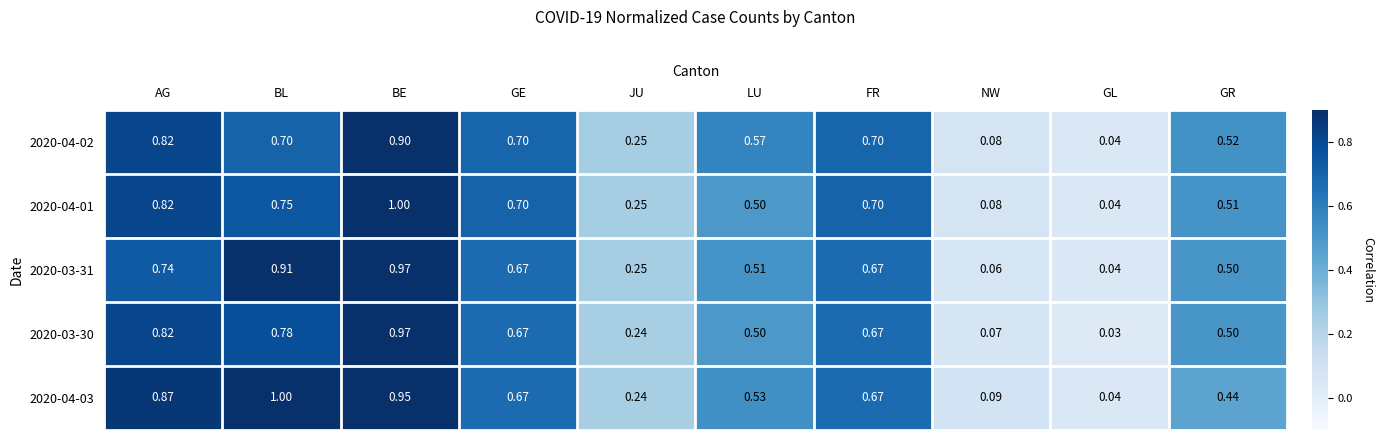

At which category is the sum across all series the highest?

BE